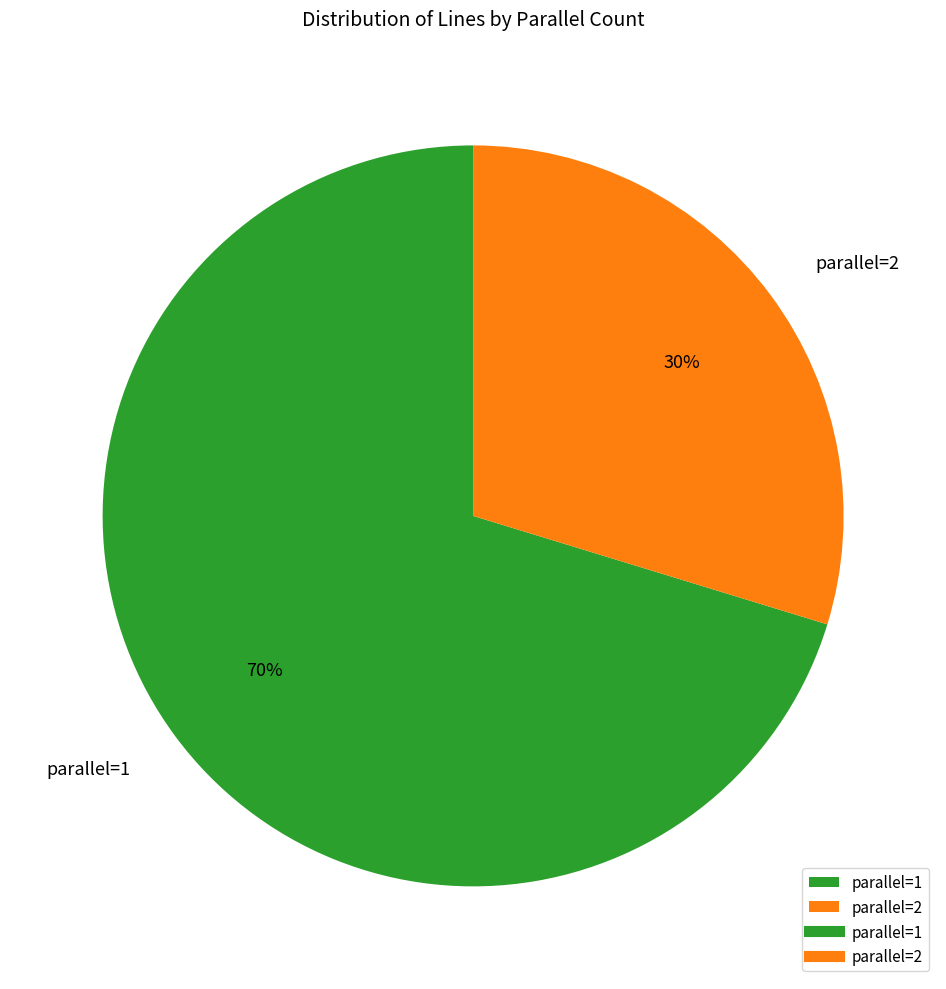

Is the sum of parallel=2 and parallel=1 greater than half?

Yes